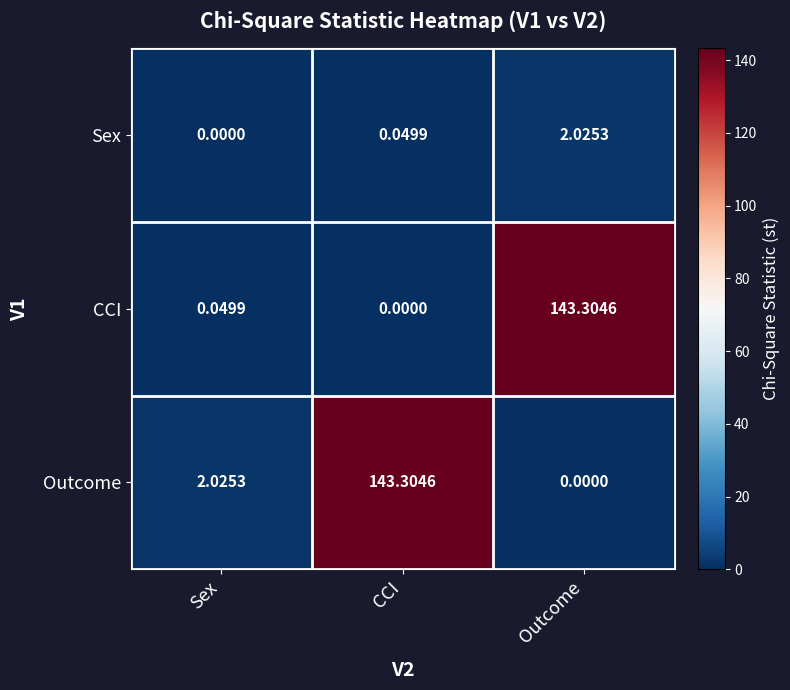

List the labels in order of CCI value, largest first.

Outcome, Sex, CCI